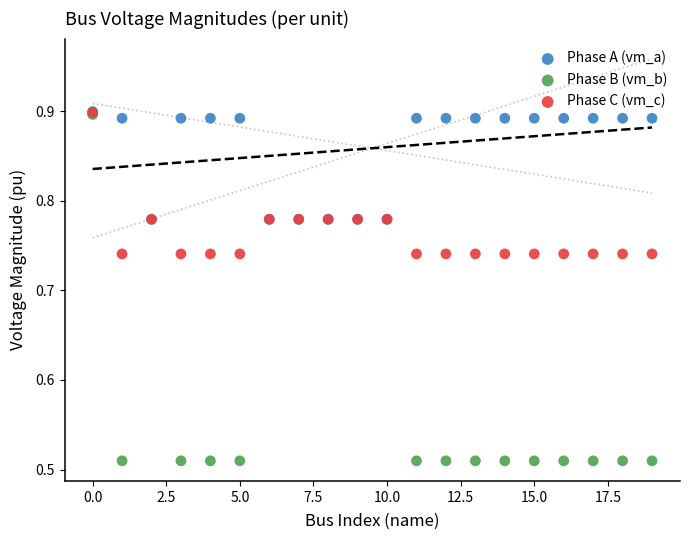

Which series has the widest spread of Y values?

Phase B (vm_b)